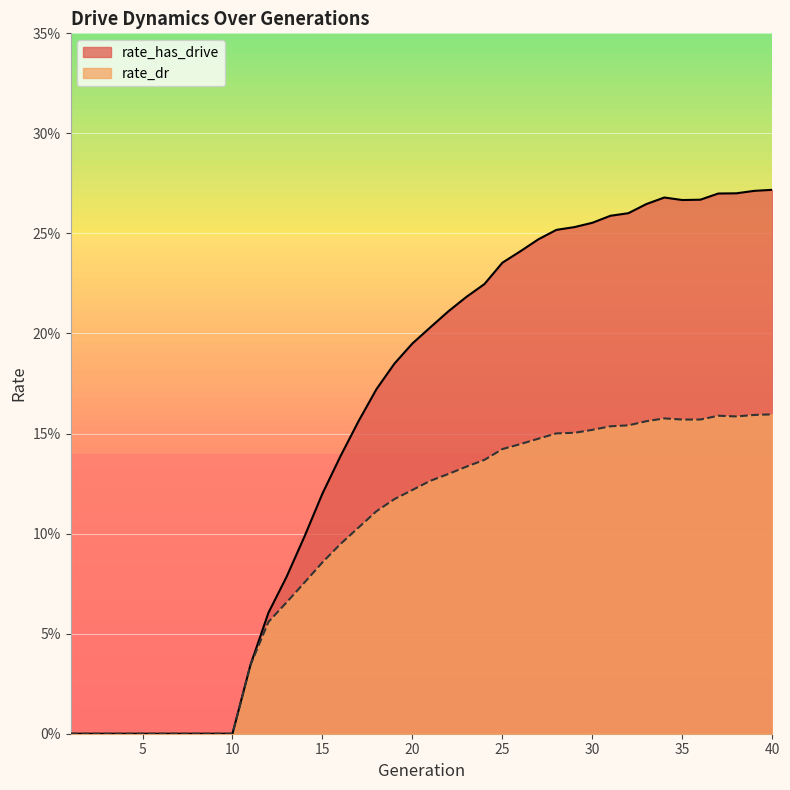

True or false: rate_has_drive and rate_dr intersect in this chart.

False